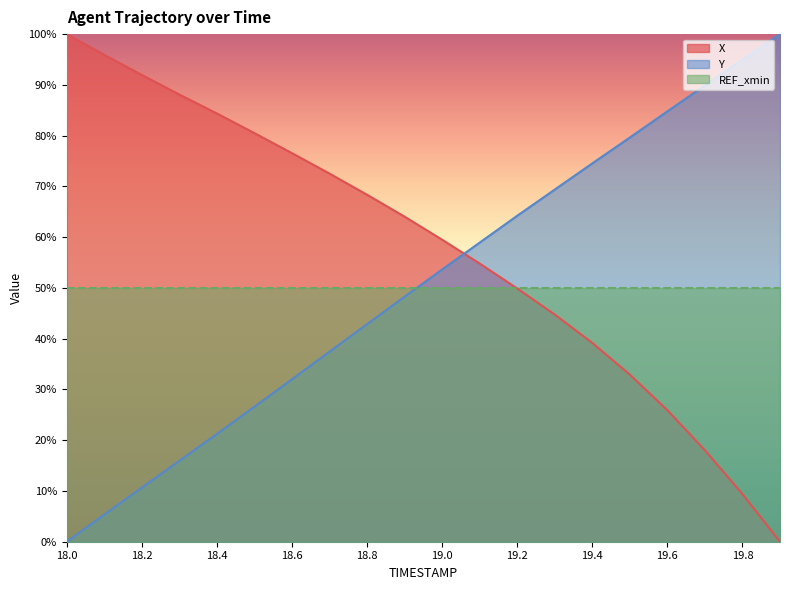

The value of X at 19.0 is 59.5. True or false?

True